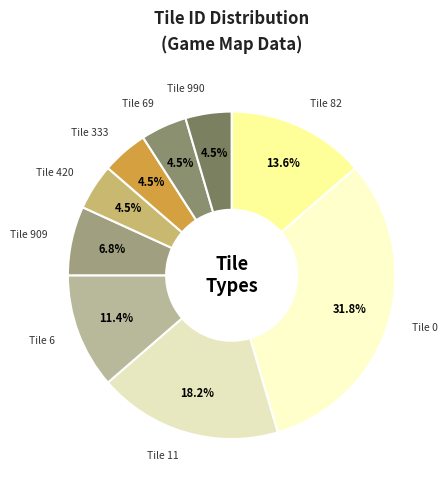

To the nearest percent, what is the average slice percentage?

11%